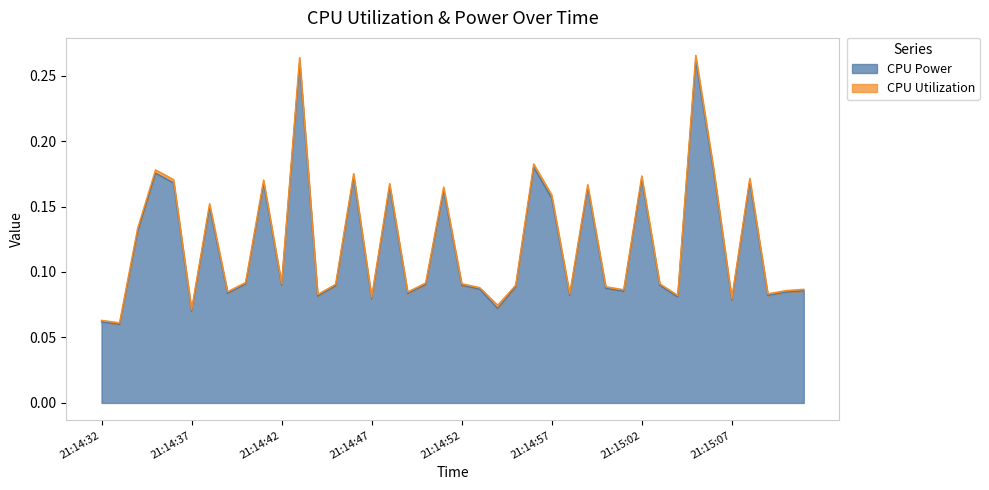

At which category does the data reach its first local peak?

21:14:35